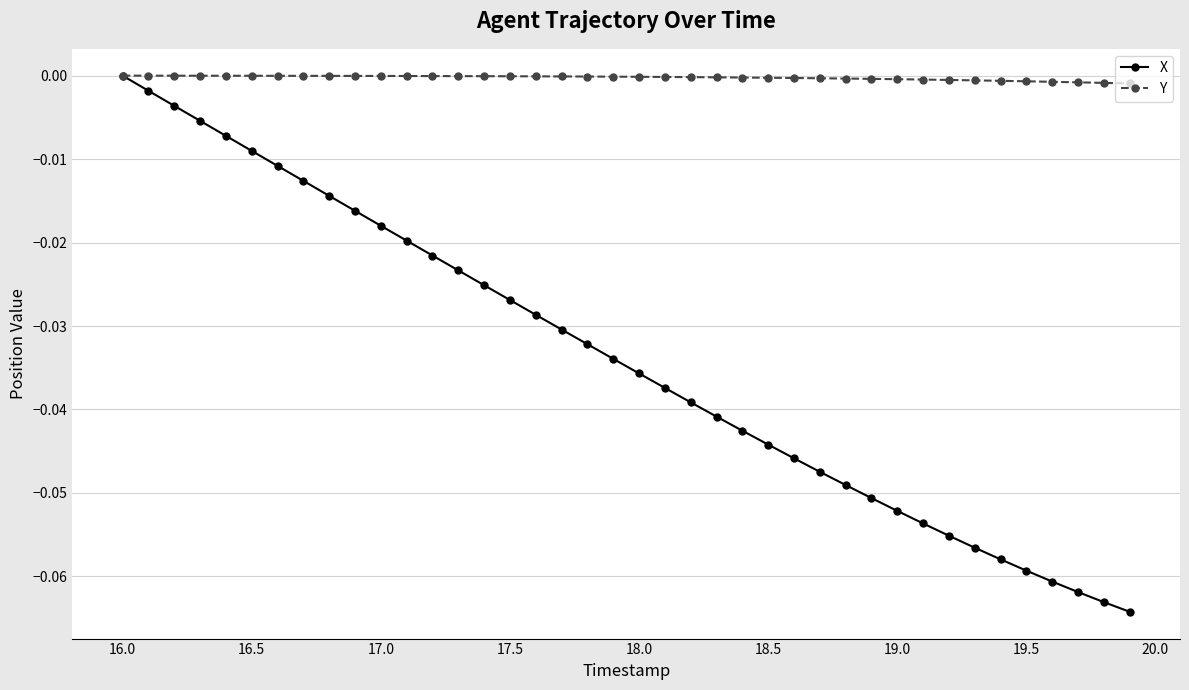

Which series has the largest range (max minus min)?

X